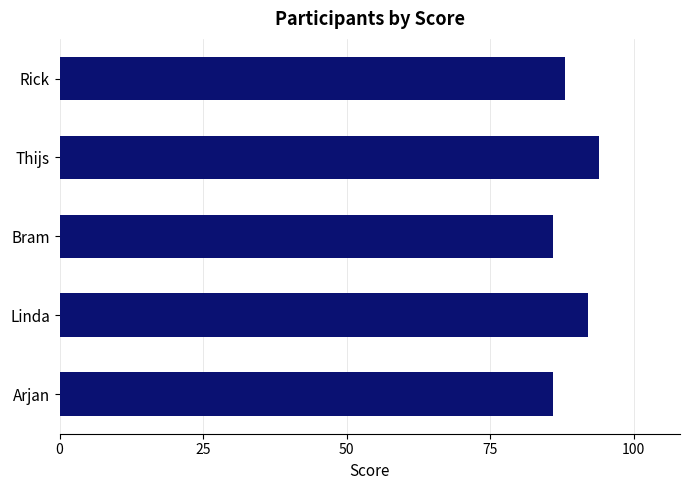

Does the chart contain any negative values?

No